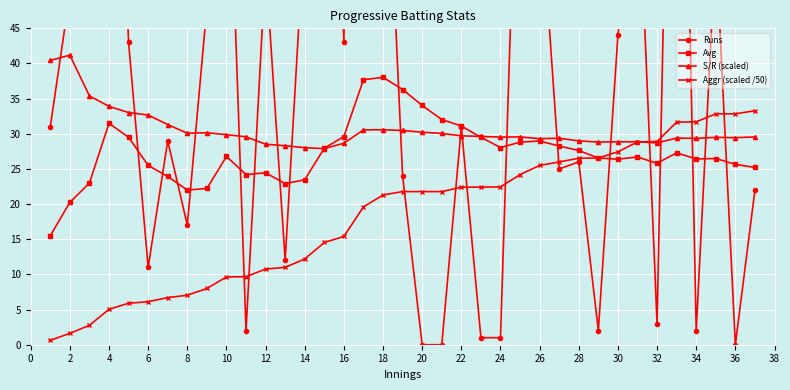

At how many categories does at least one series exceed 208?

1